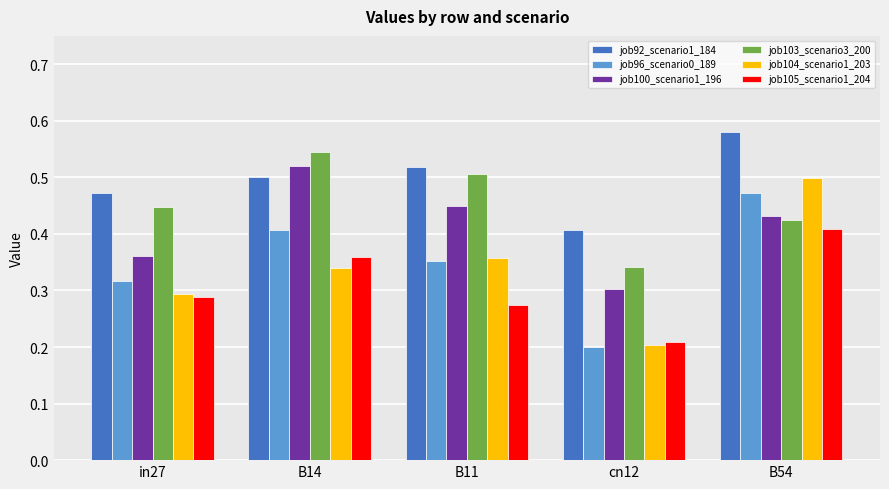

At which category does the chart reach its minimum across all series?

cn12